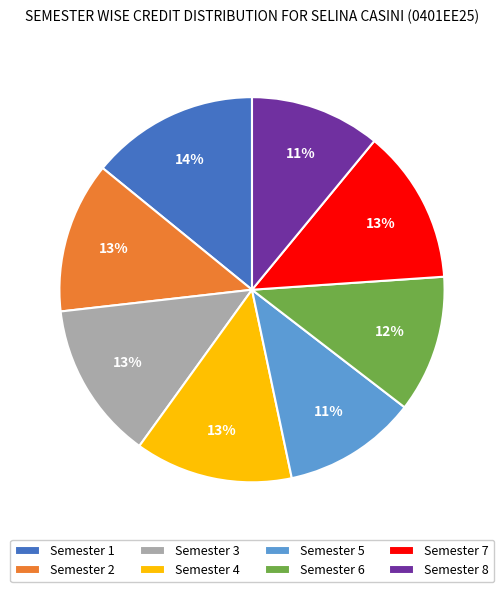

What percentage is the Semester 2 slice, to the nearest percent?

13%